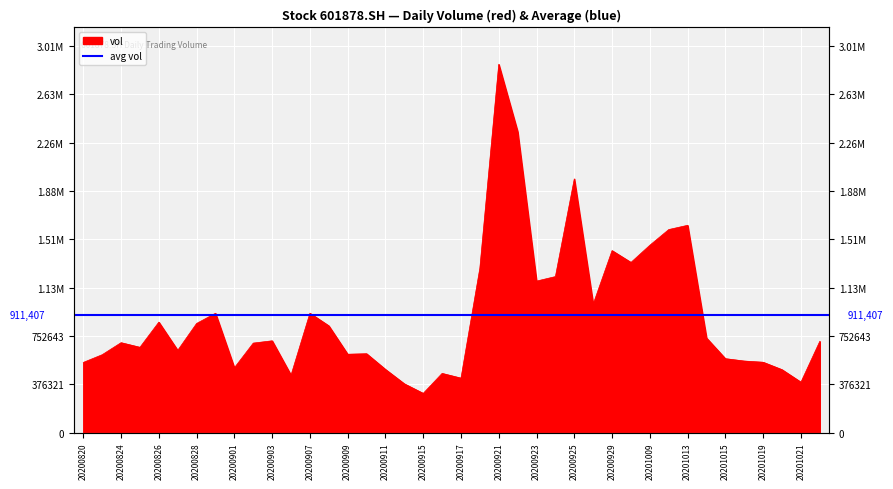

What is the minimum value shown in the chart?

304848.9